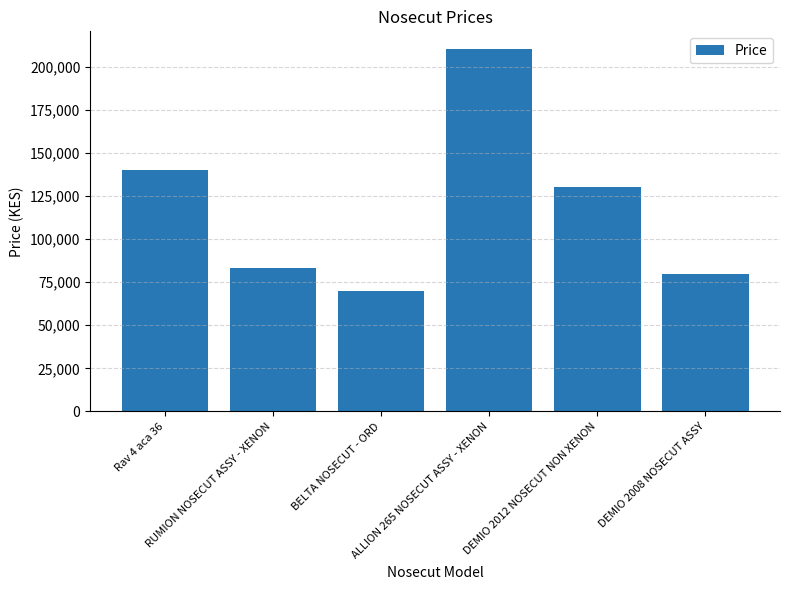

List the labels in order of value, largest first.

ALLION 265 NOSECUT ASSY - XENON, Rav 4 aca 36, DEMIO 2012 NOSECUT NON XENON, RUMION NOSECUT ASSY - XENON, DEMIO 2008 NOSECUT ASSY, BELTA NOSECUT - ORD